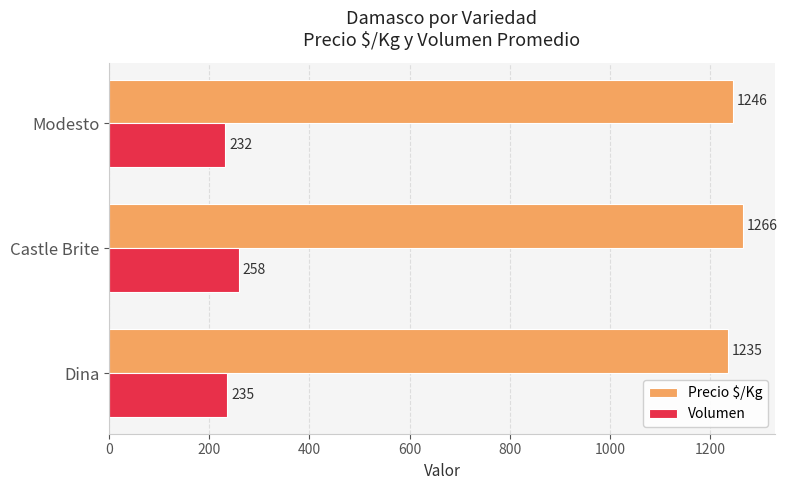

At which label is Precio $/Kg closest to 1250?

Modesto